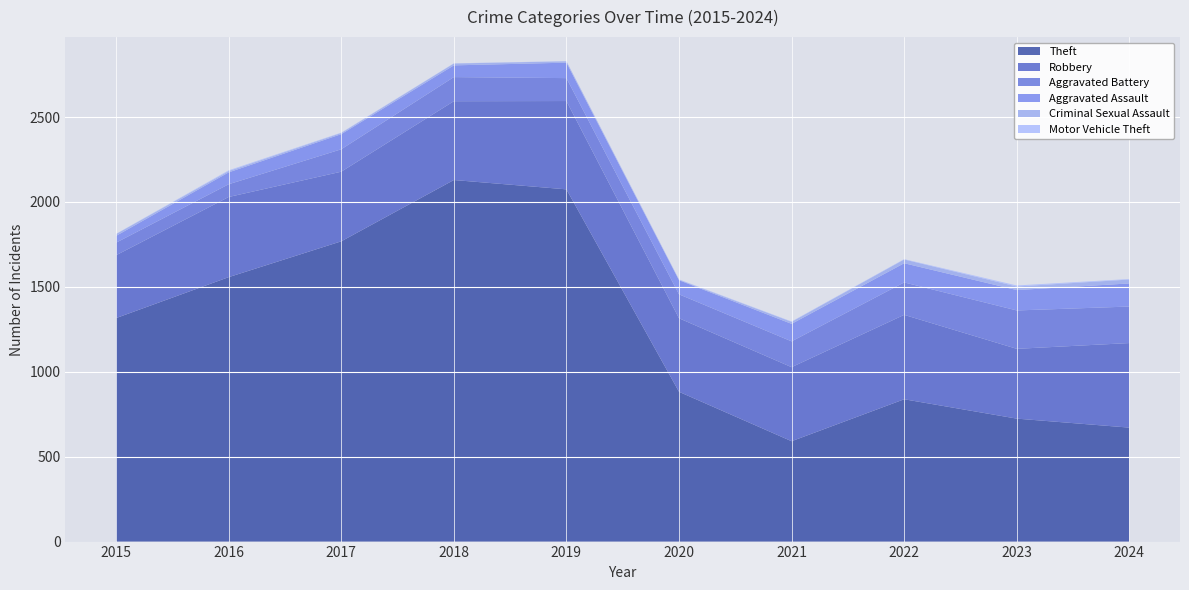

Reading left to right, what are all the values shown in this chart?

Theft: 2015=1316	2016=1557	2017=1768	2018=2129	2019=2074	2020=882	2021=591	2022=838	2023=724	2024=671
Robbery: 2015=370	2016=472	2017=410	2018=464	2019=520	2020=433	2021=436	2022=497	2023=411	2024=498
Aggravated Battery: 2015=74	2016=75	2017=132	2018=142	2019=135	2020=141	2021=152	2022=191	2023=226	2024=215
Aggravated Assault: 2015=40	2016=70	2017=89	2018=69	2019=91	2020=83	2021=103	2022=113	2023=120	2024=136
Criminal Sexual Assault: 2015=11	2016=8	2017=7	2018=11	2019=8	2020=3	2021=12	2022=22	2023=21	2024=23
Motor Vehicle Theft: 2015=1	2016=4	2017=2	2018=1	2019=1	2020=2	2021=2	2022=2	2023=6	2024=3